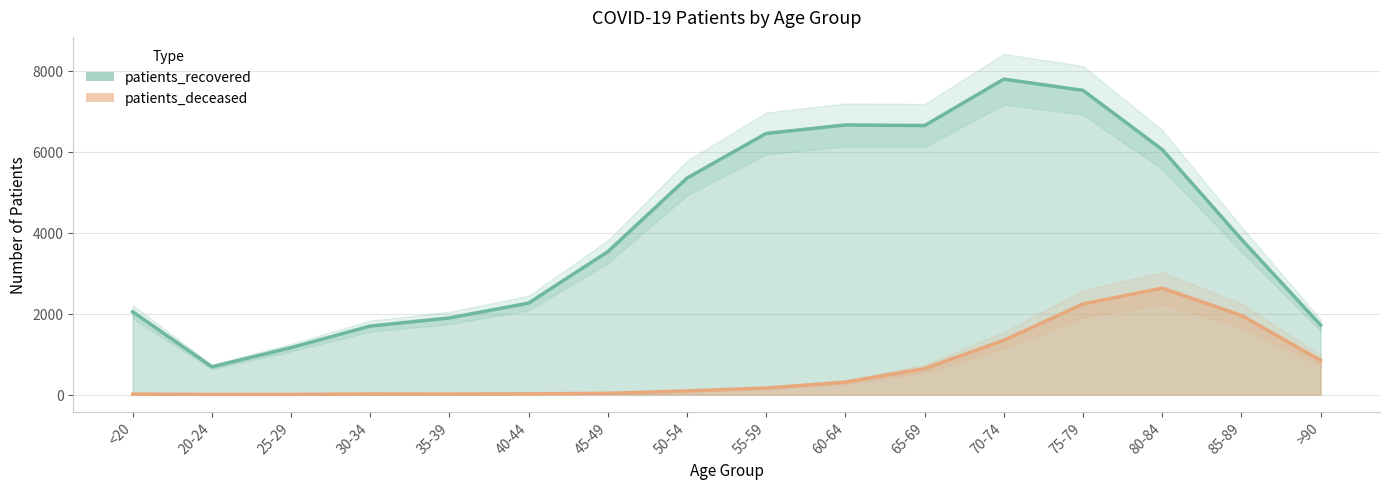

What is the label of the 9th point from the left?

55-59